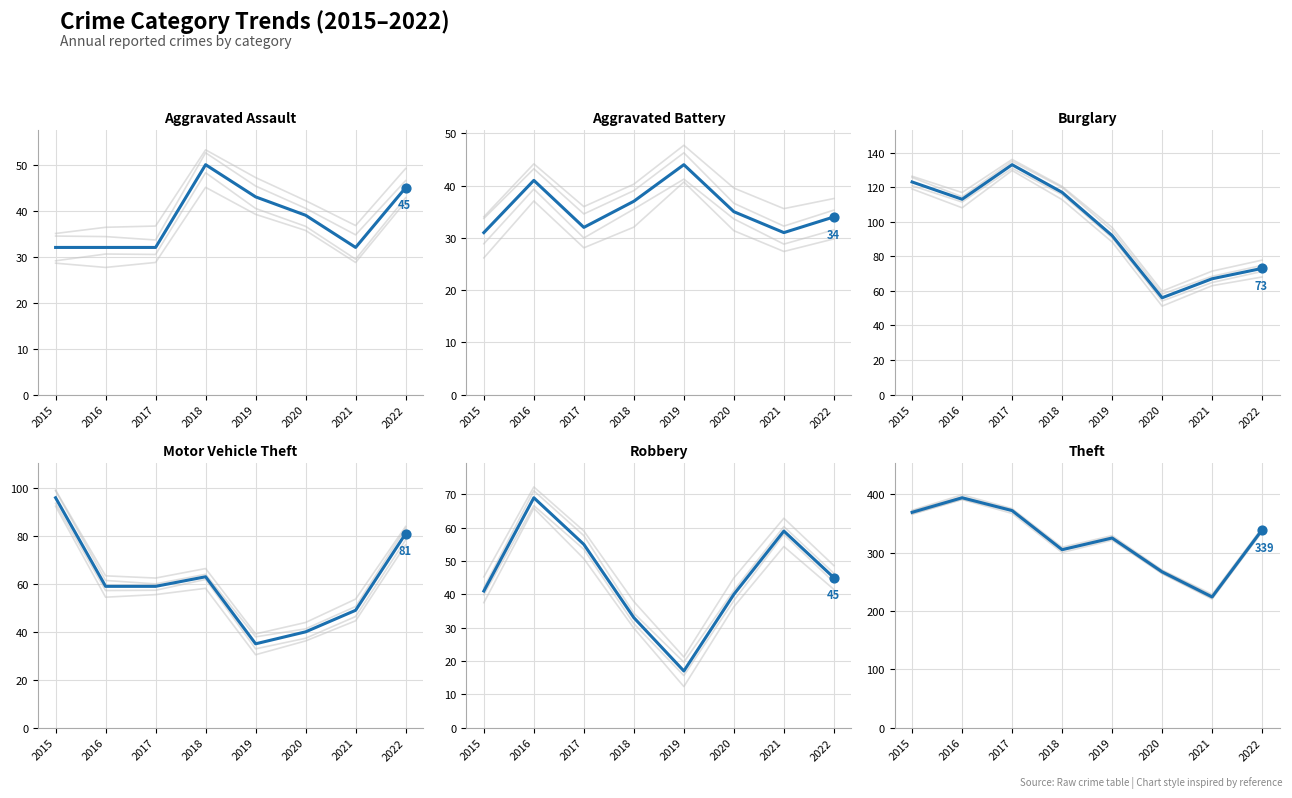

At which category is the sum across all series the highest?

2016